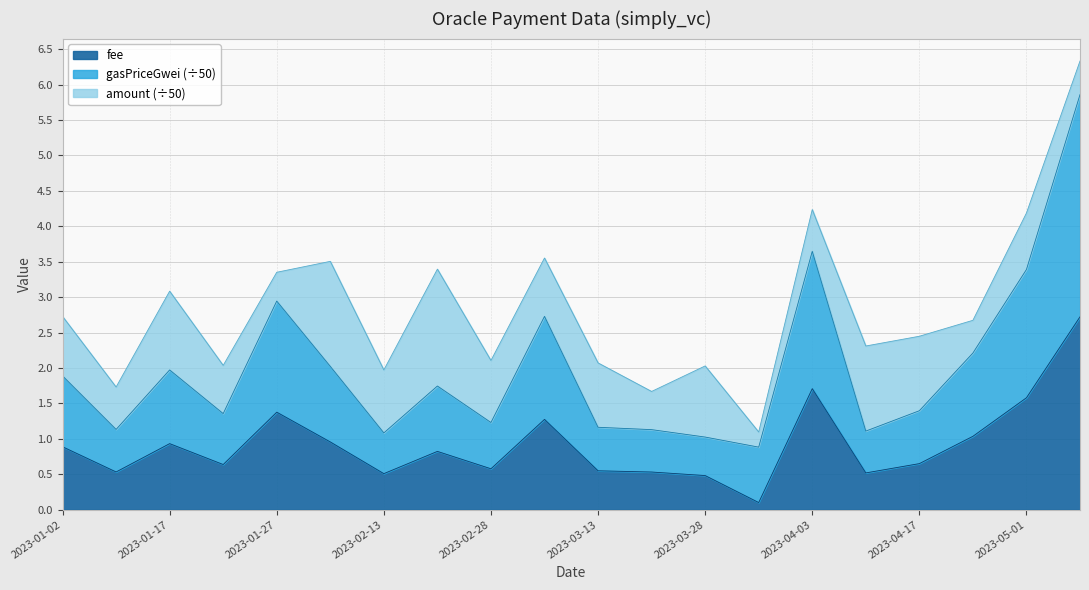

True or false: fee and gasPriceGwei cross at least once.

False